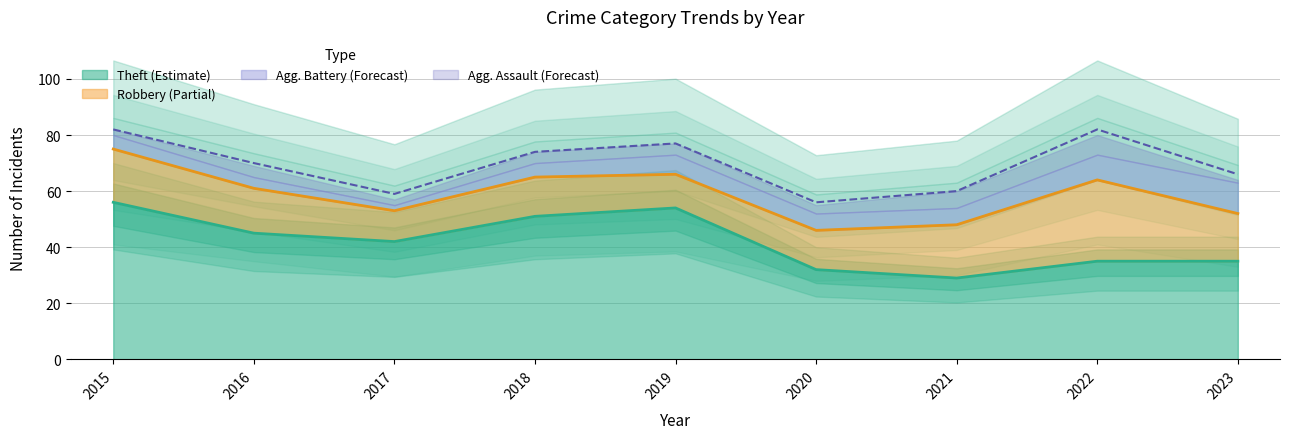

Is it true that Theft (Estimate) equals 54 at 2019?

True